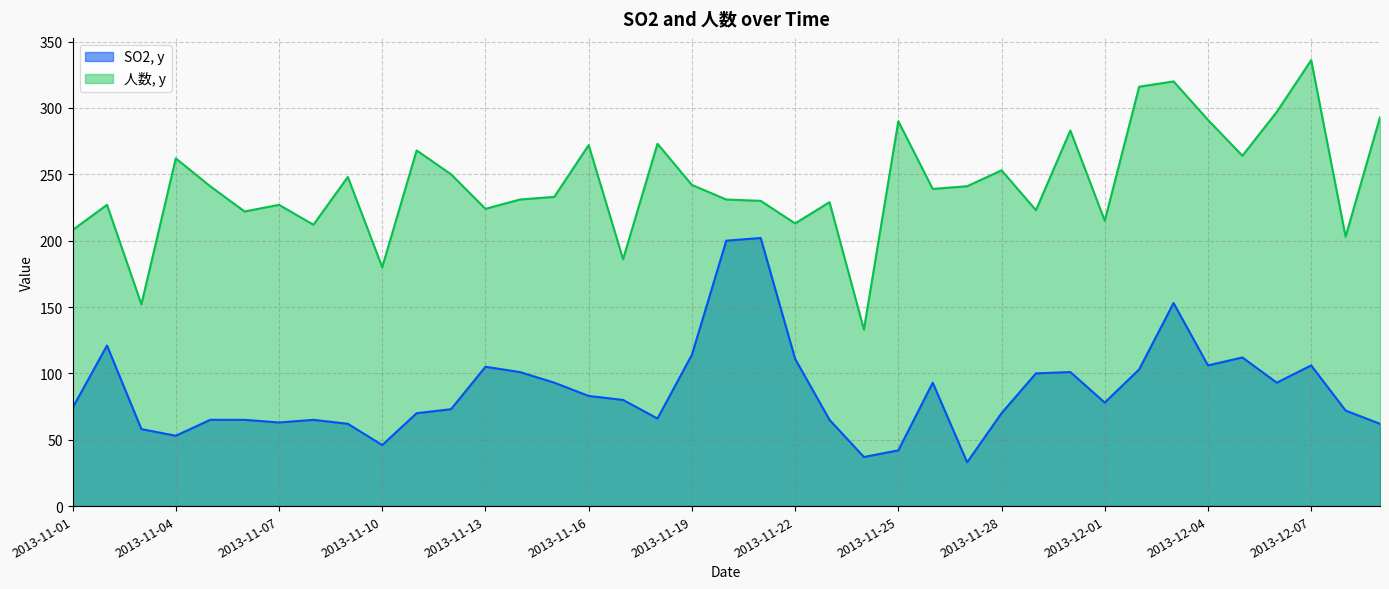

Is it true that 人数, y equals 186 at 2013-11-17?

True